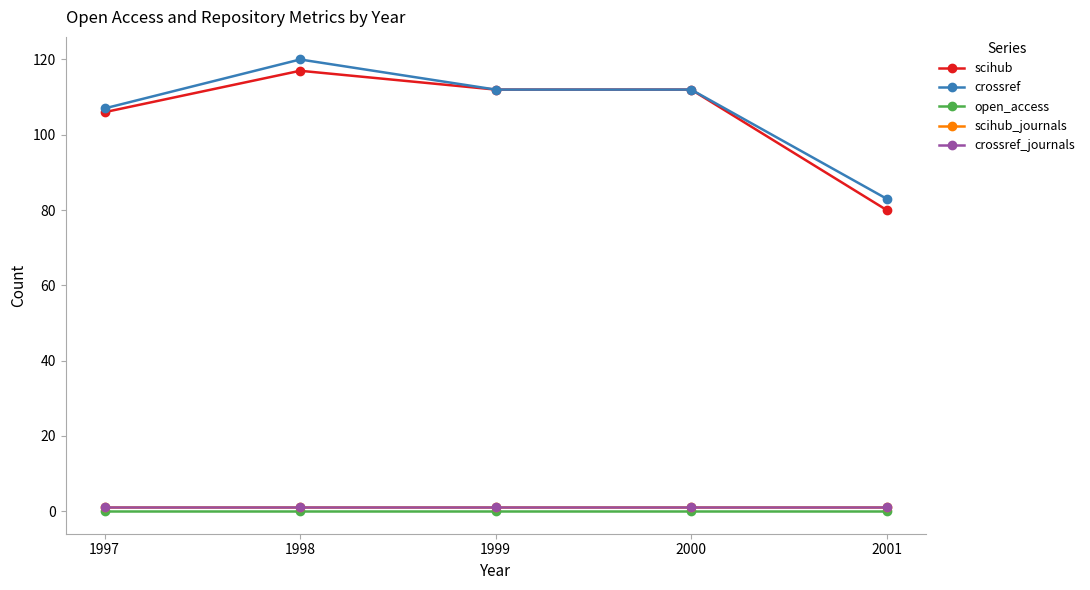

List the labels in order of open_access value, smallest first.

1997, 1998, 1999, 2000, 2001